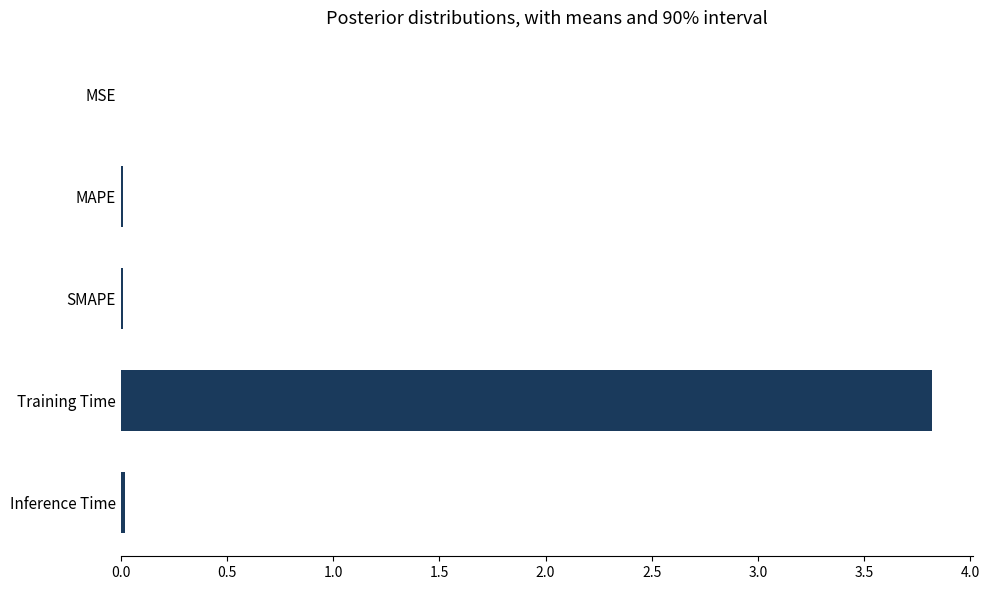

Is it true that the value at Training Time is 2.4?

False